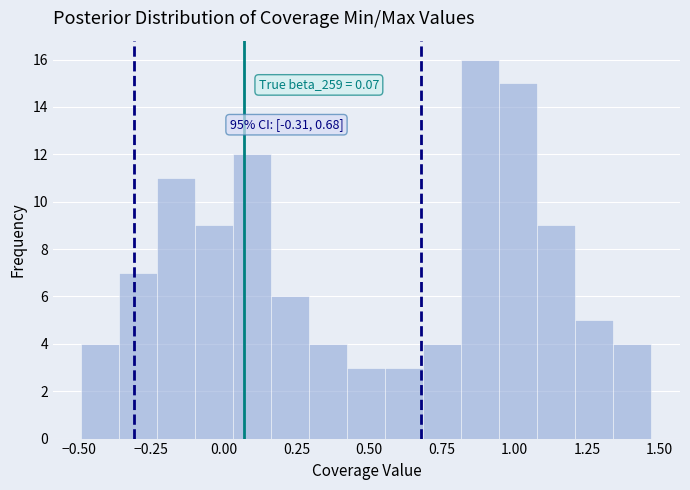

Around what value on the x-axis is the tallest bar? Give the approximate position of its centre, as read against the axis.

0.90